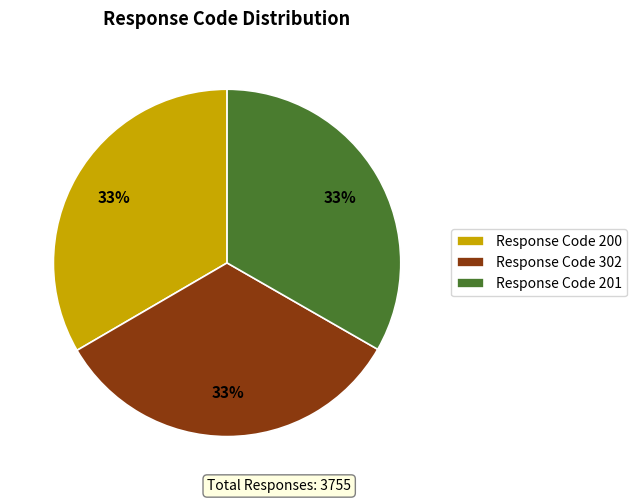

How many segments does this pie chart have?

3